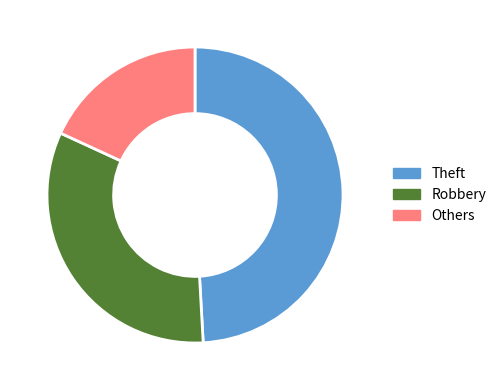

Does Theft account for over 50% of the chart?

No